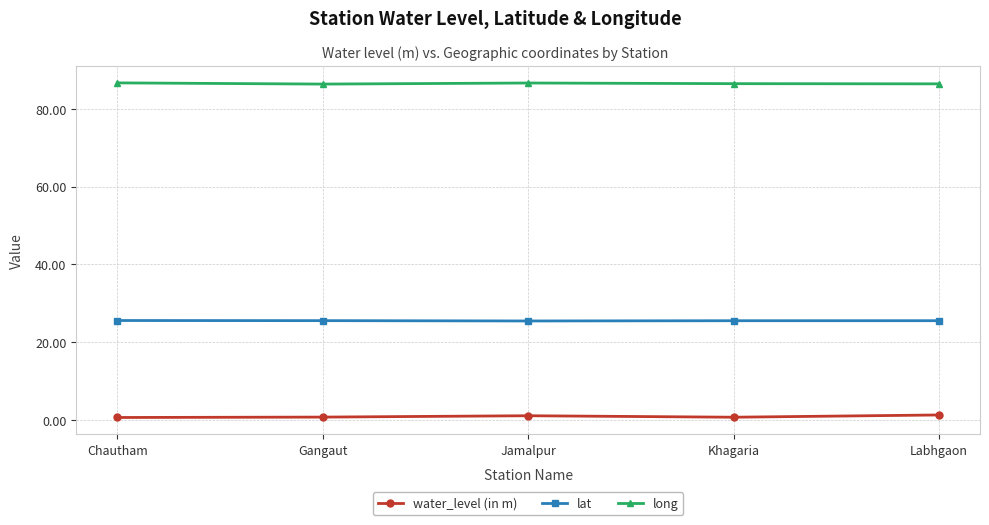

Does the chart display data point markers on the line(s)?

Yes